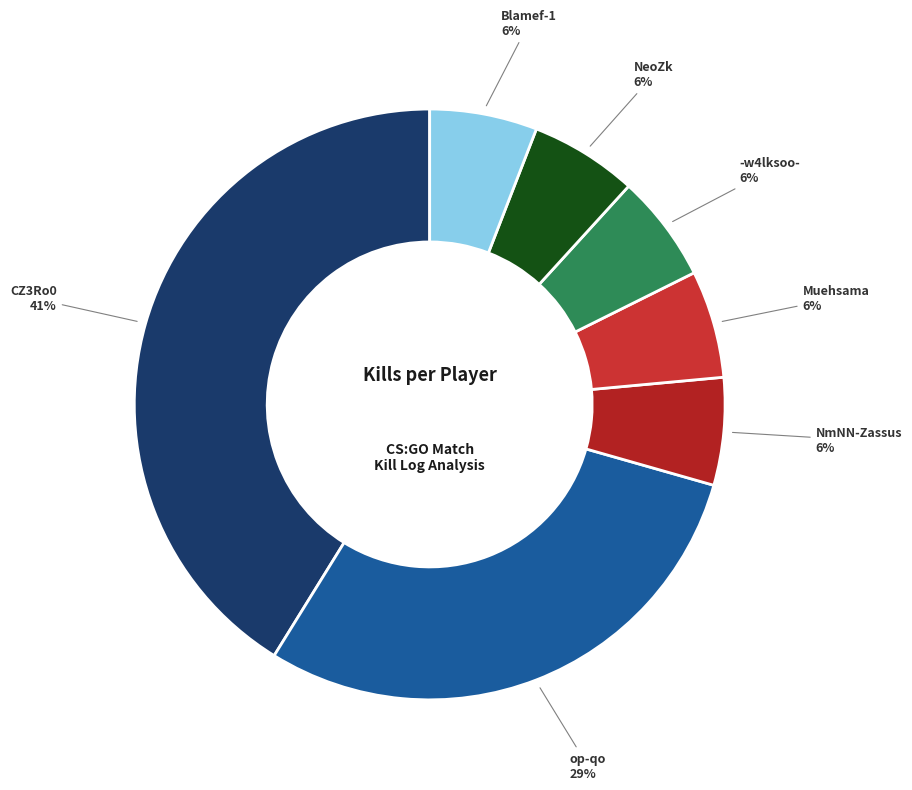

Is there a majority slice in this chart?

No